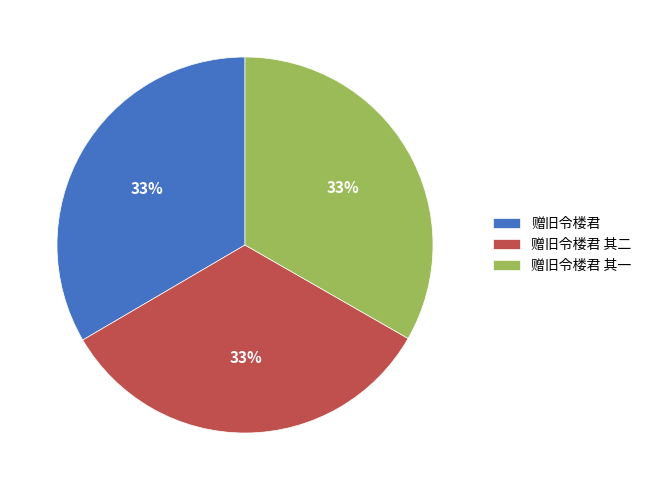

Is 赠旧令楼君 其一 the majority of the pie?

No